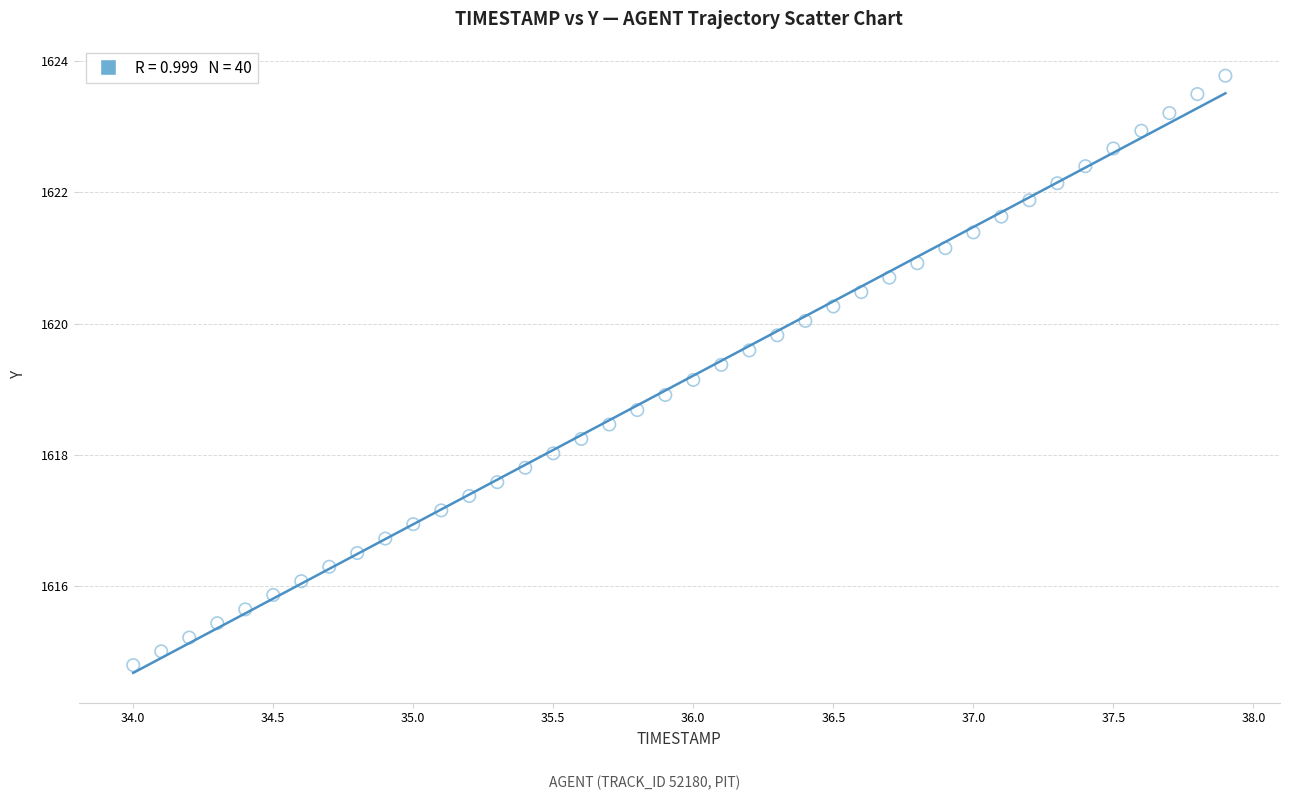

What is the range of Y values (max minus min)?

9.0